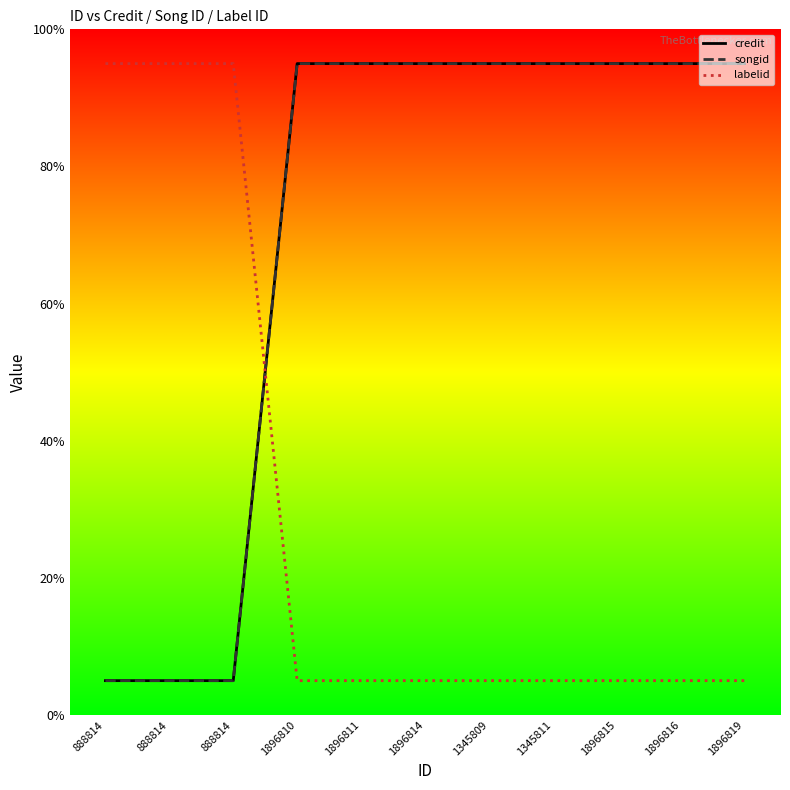

Is it true that songid equals 9.5 at 1896811?

True